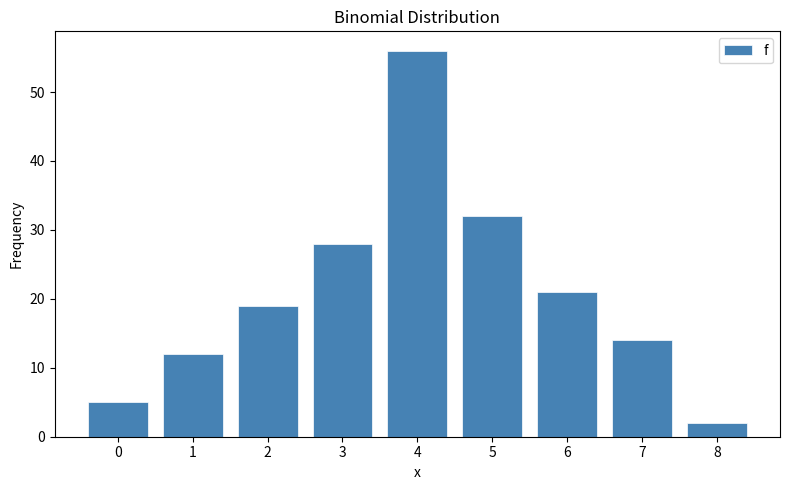

Reading left to right, extract all data points from this chart.

0=5	1=12	2=19	3=28	4=56	5=32	6=21	7=14	8=2